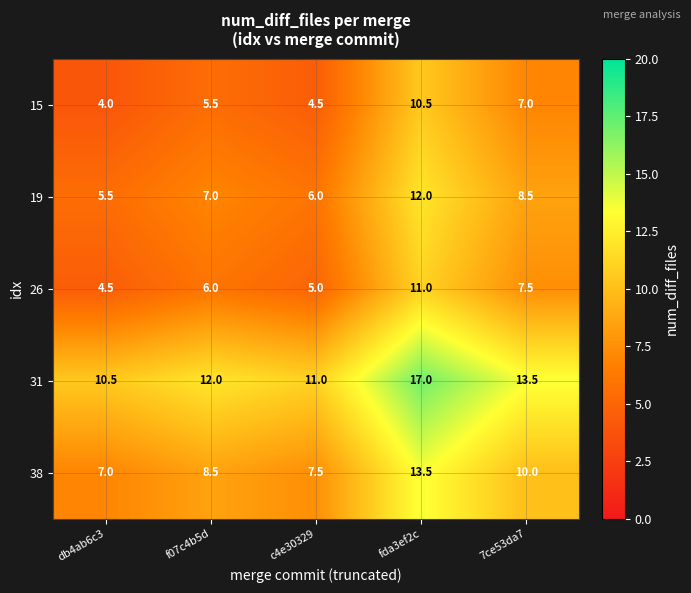

True or false: 15 has a value of 5.5 at f07c4b5d.

True